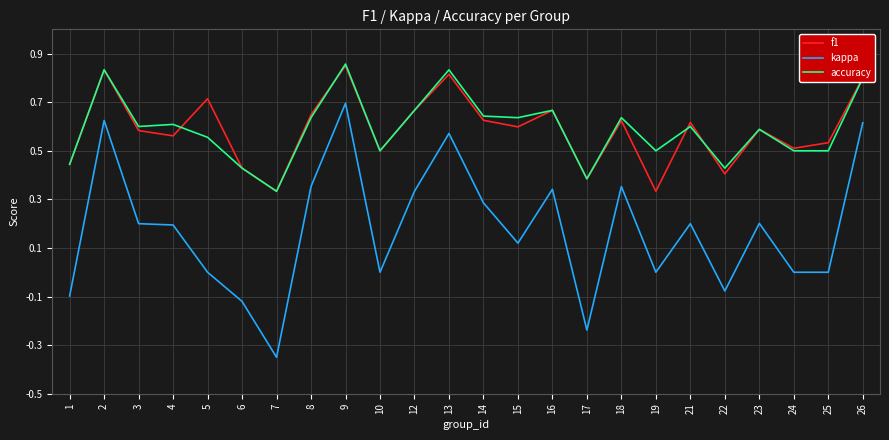

At which category is the sum across all series the highest?

9